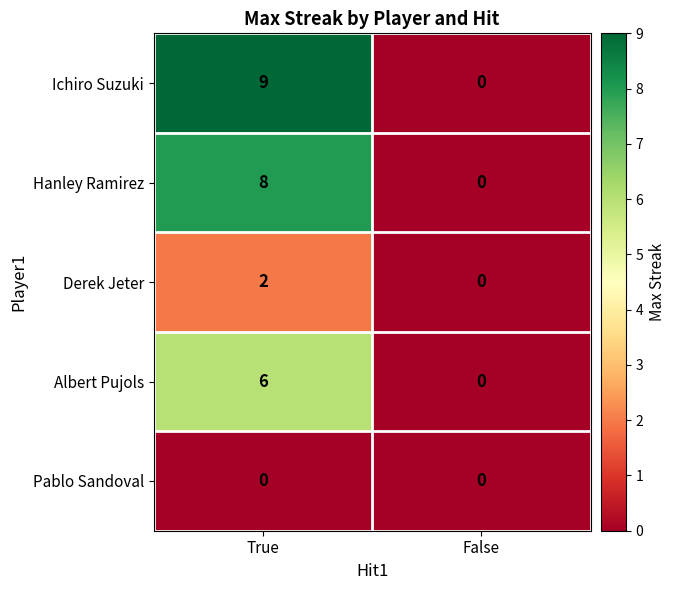

What is the sum of all Albert Pujols values?

6